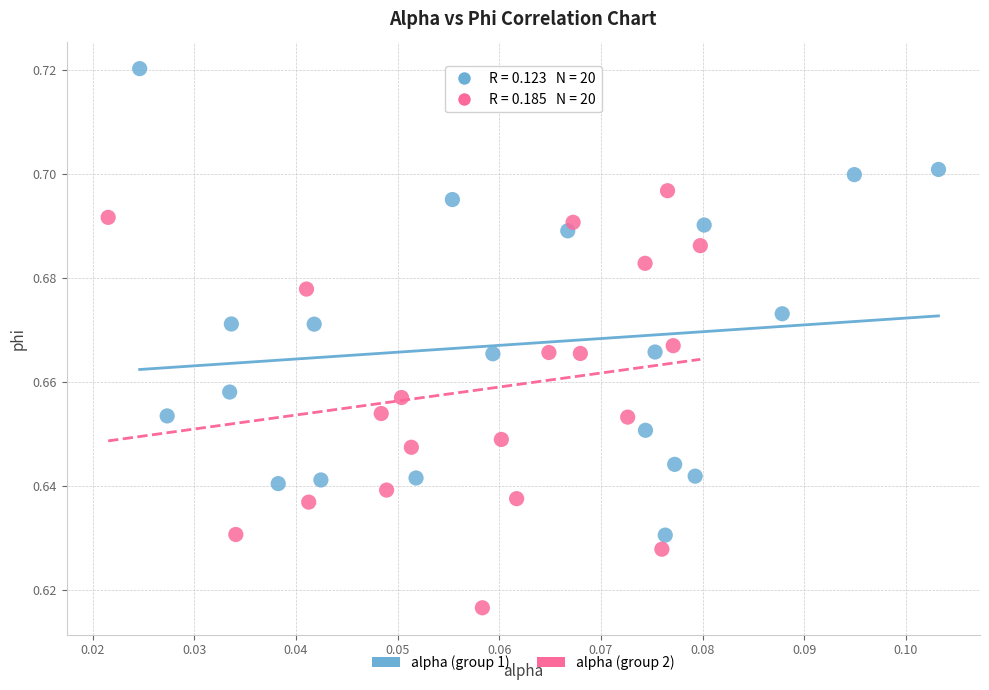

What are all the series names shown in the legend?

alpha (group 1), alpha (group 2)